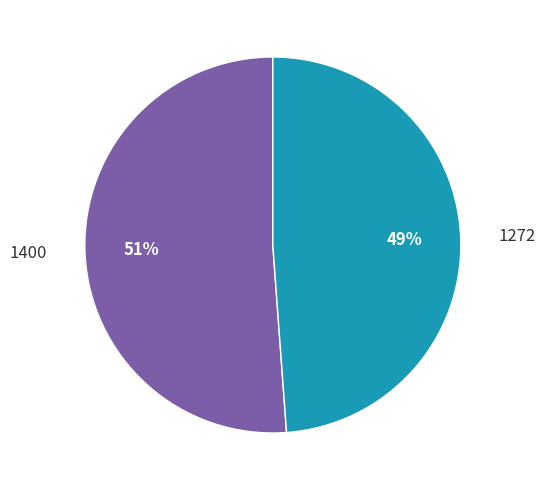

Is there any slice that represents more than half of the pie?

Yes